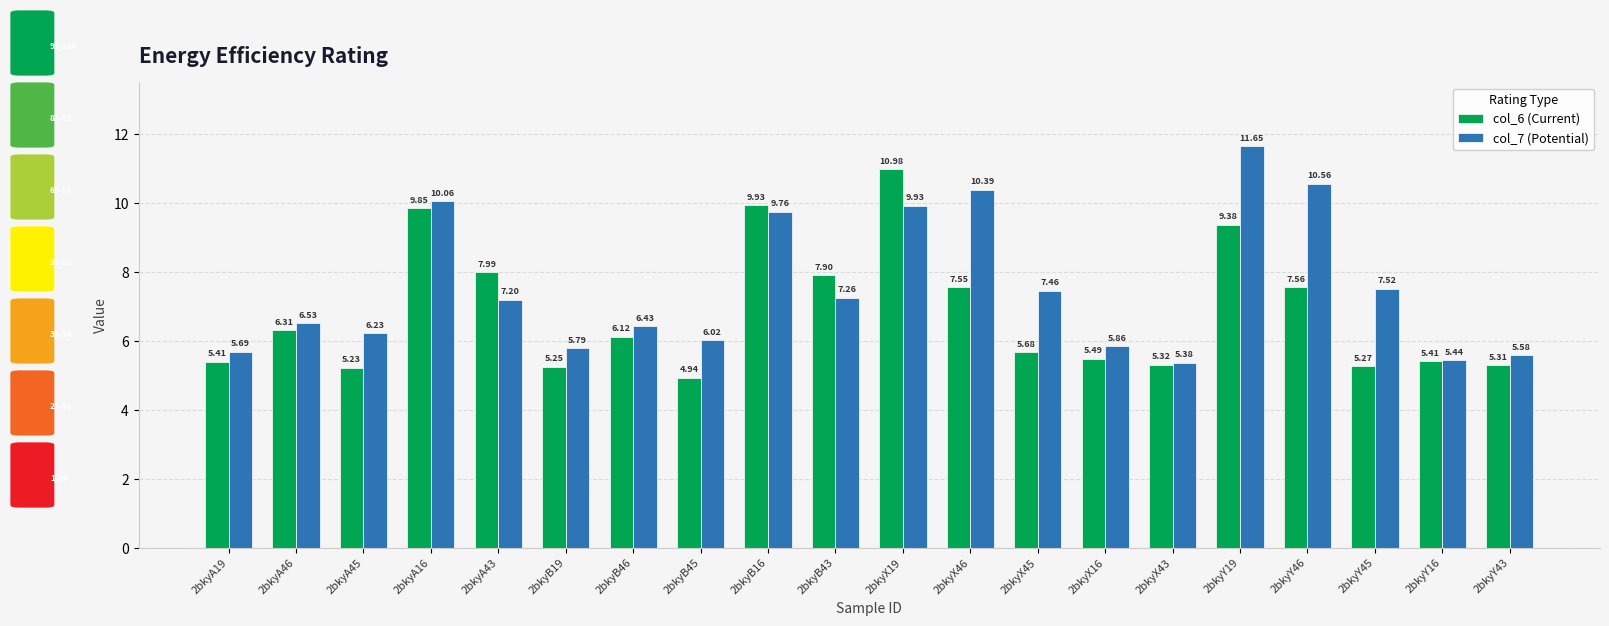

Which series has the largest range (max minus min)?

col_7 (Potential)